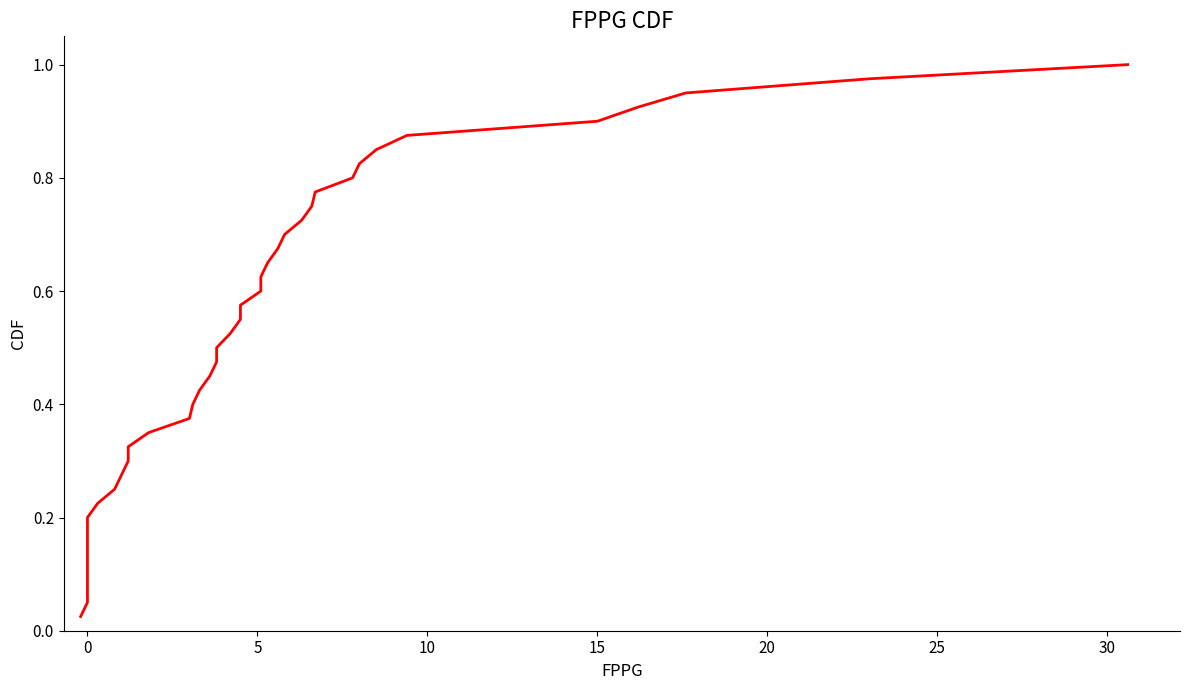

Reading left to right, list all the values displayed in this chart.

0.0	0.1	0.1	0.1	0.1	0.1	0.2	0.2	0.2	0.2	0.3	0.3	0.3	0.3	0.4	0.4	0.4	0.5	0.5	0.5	0.5	0.6	0.6	0.6	0.6	0.7	0.7	0.7	0.7	0.8	0.8	0.8	0.8	0.8	0.9	0.9	0.9	0.9	1.0	1.0